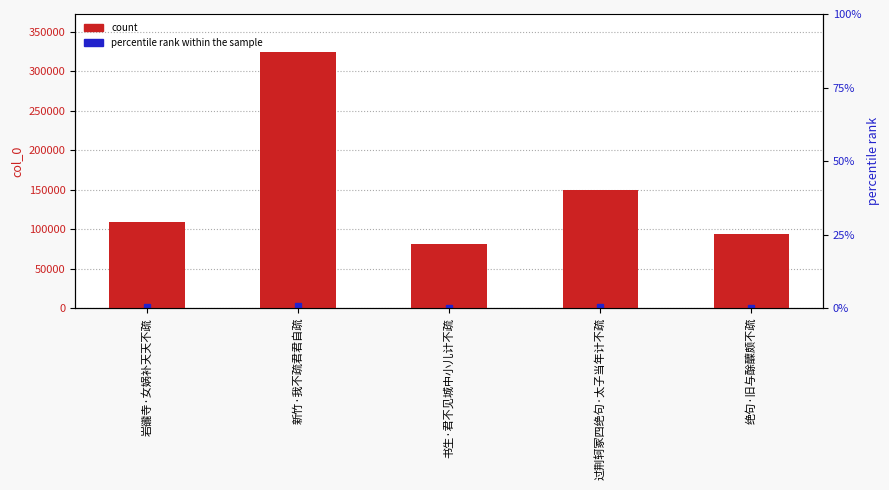

At which category does the chart reach its minimum across all series?

书生·君不见城中小儿计不疏